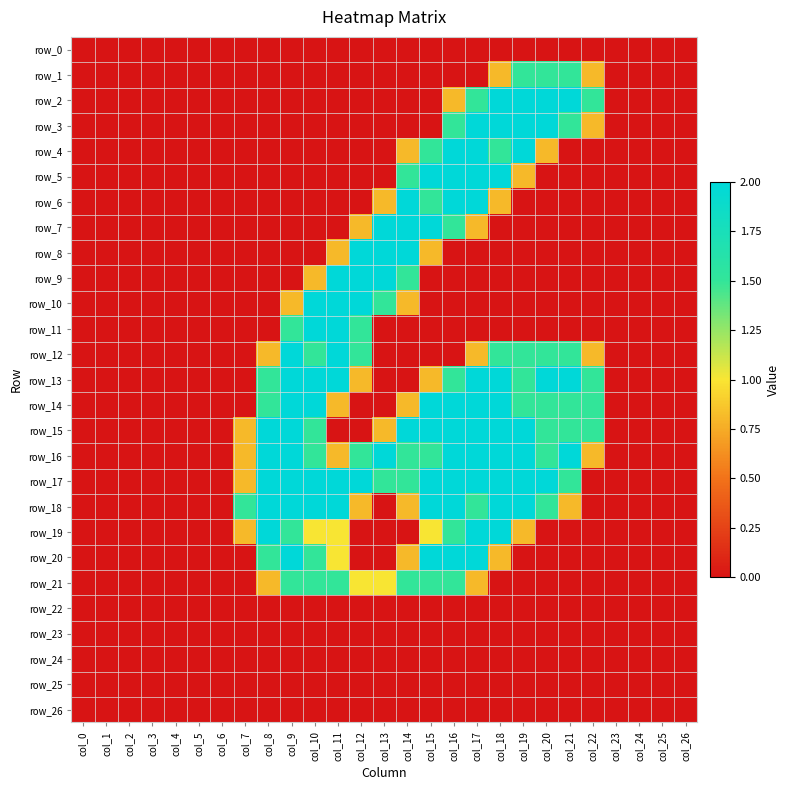

What is the difference between the second highest and minimum values in the row_16 series?

2.0